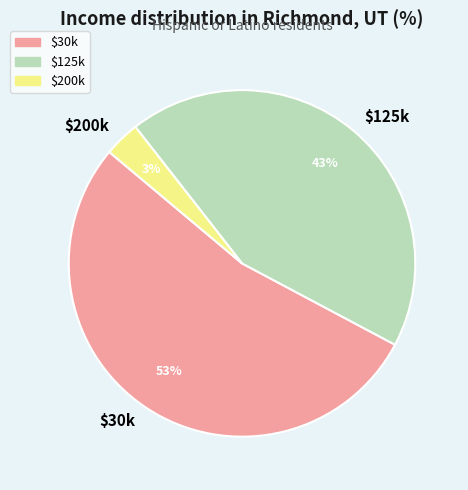

The $125k slice represents 31% of the pie. True or false?

False